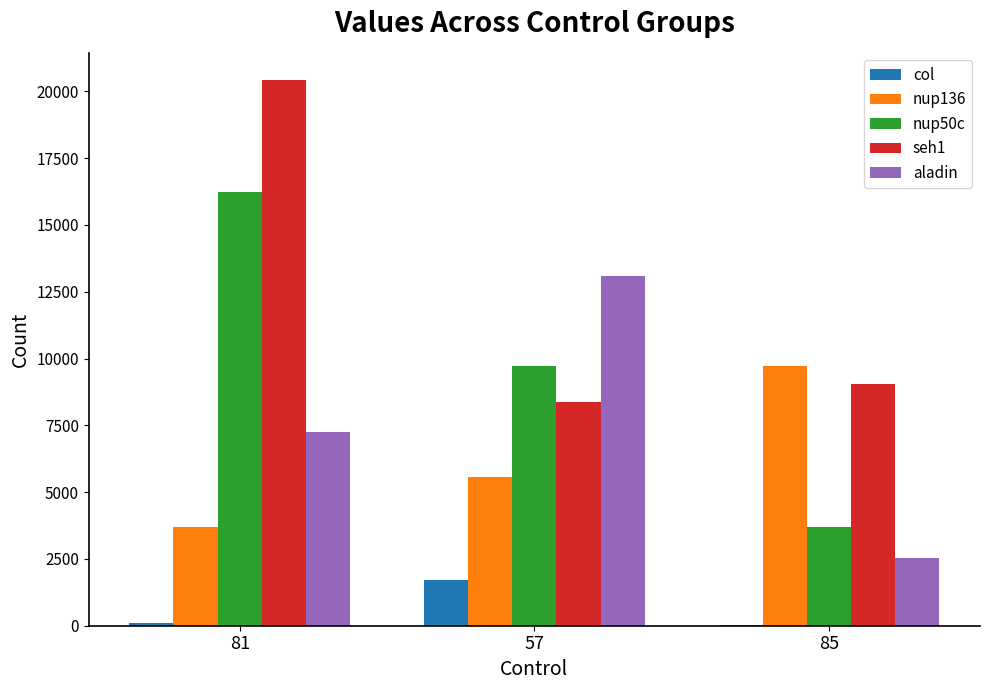

At which category is the sum across all series the highest?

81